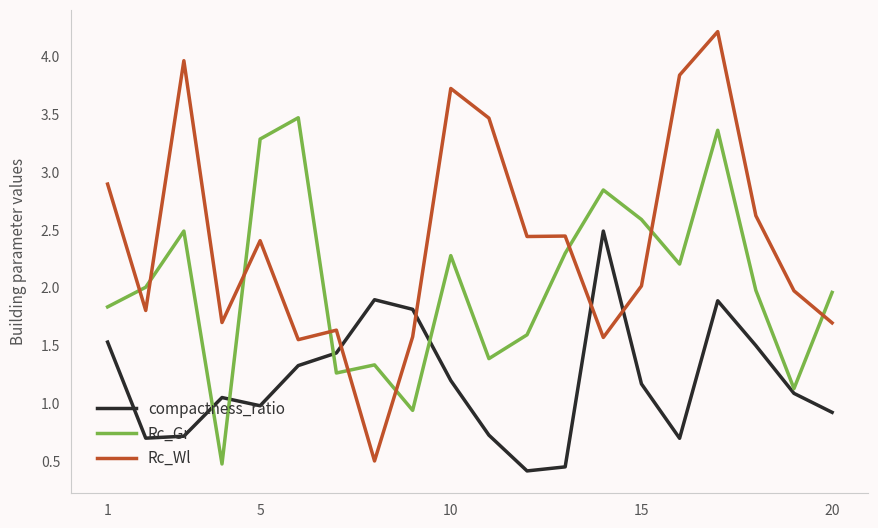

Rank the series by their average value, from lowest to highest.

compactness_ratio, Rc_Gr, Rc_Wl